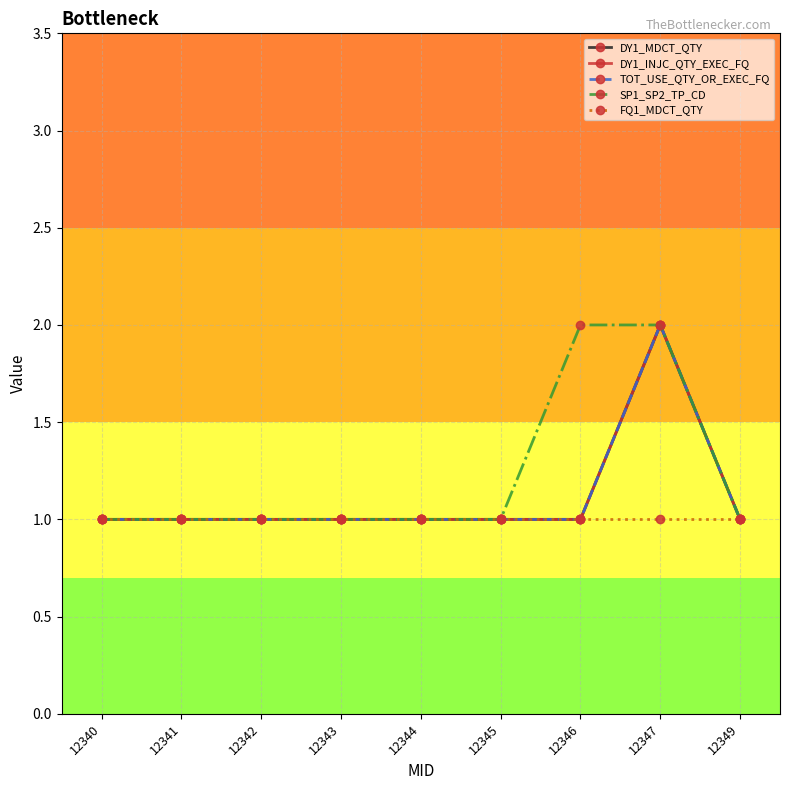

Does the chart have visible grid lines?

Yes